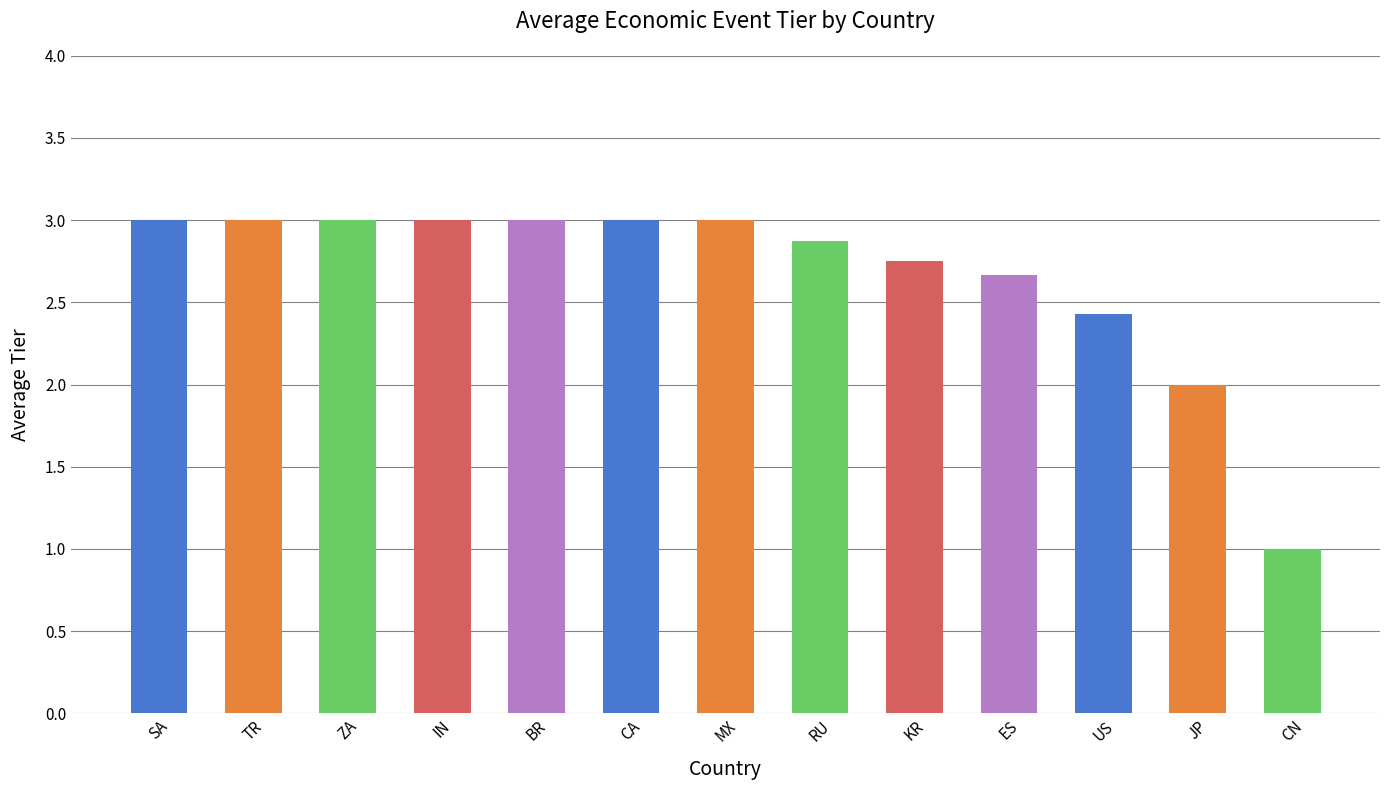

What value does the data have at MX?

3.0